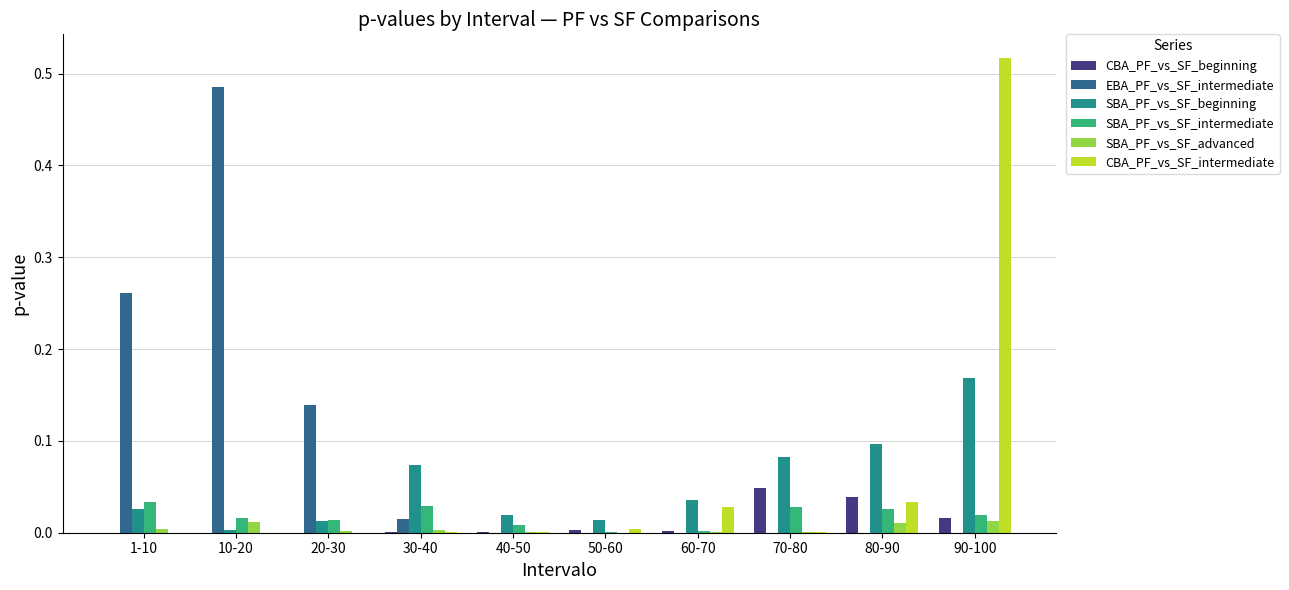

Is the value of SBA_PF_vs_SF_beginning at 90-100 greater than the value of SBA_PF_vs_SF_intermediate at 50-60?

Yes